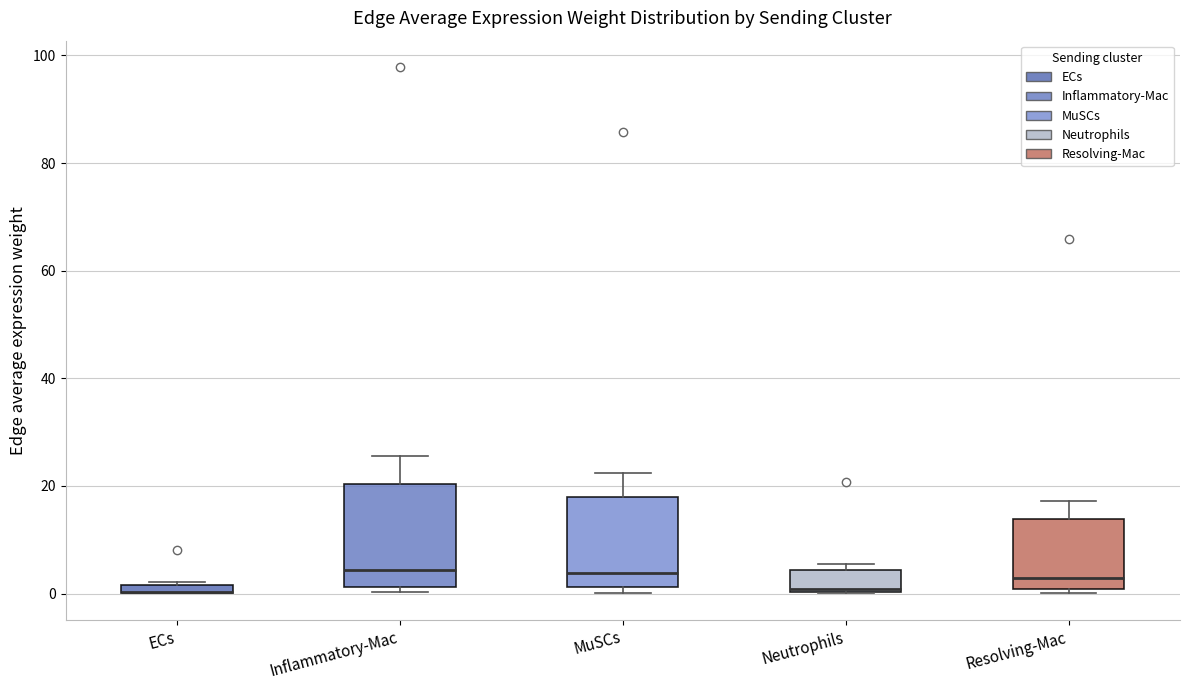

Which box is the tallest, from its lower edge to its upper edge?

Inflammatory-Mac